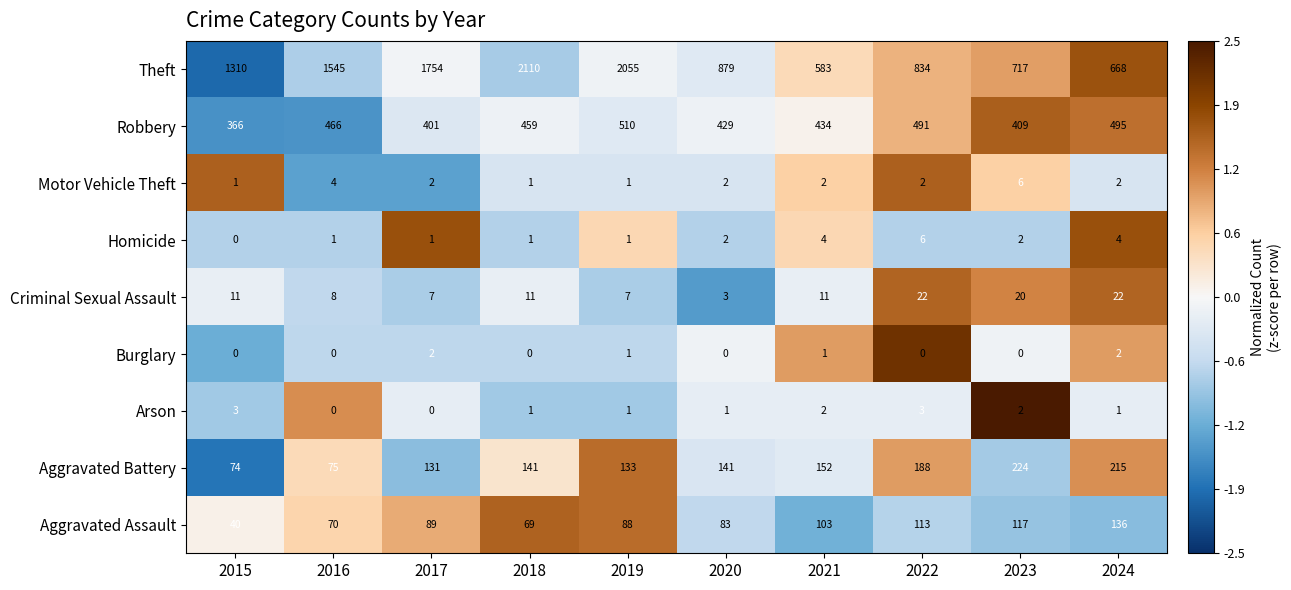

What is the total value across all series at 2019?

2797